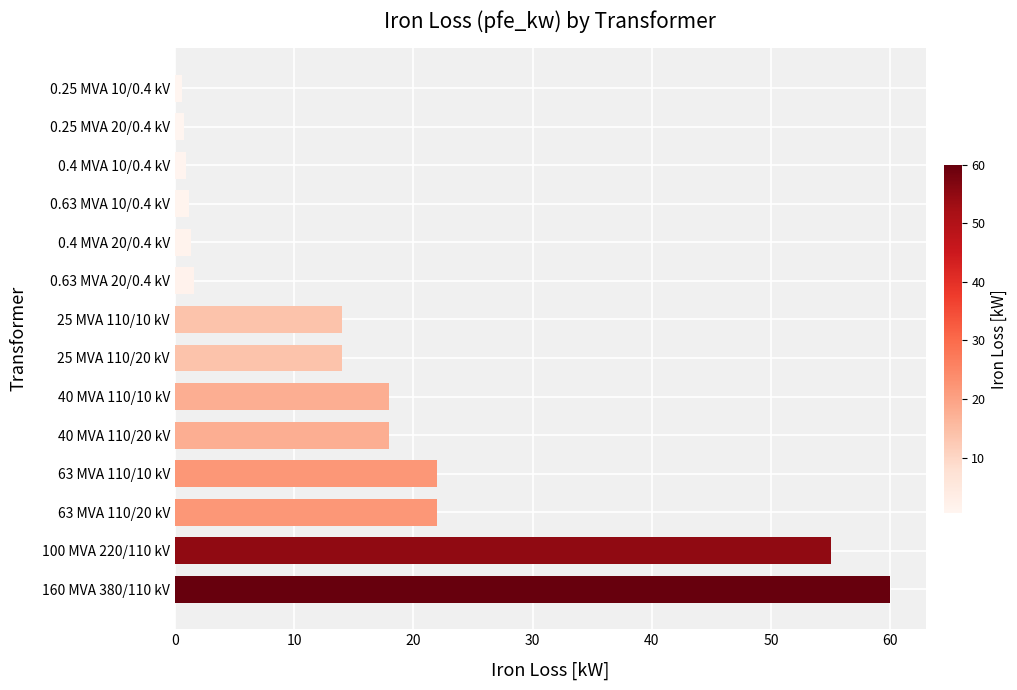

True or false: the data shows 14.0 at 25 MVA 110/10 kV.

True